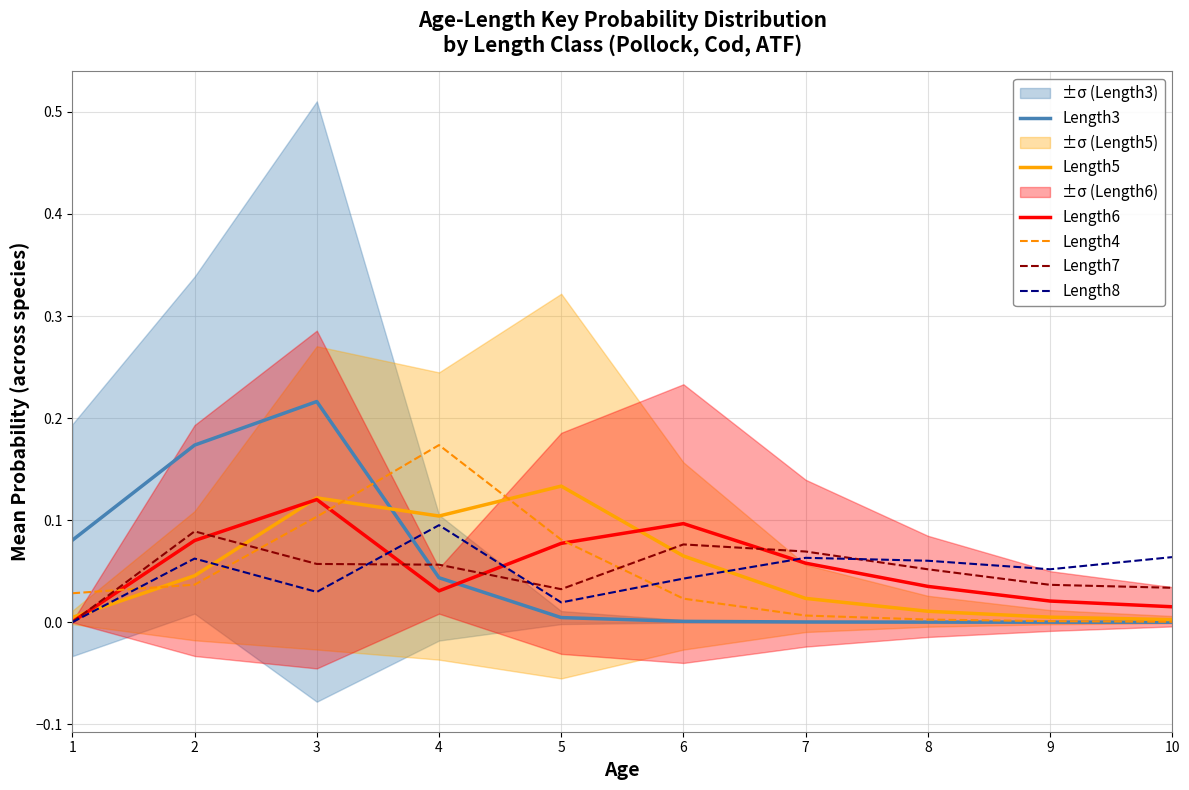

Which series ends up on top after the final intersection of Length5 and Length4?

Length5